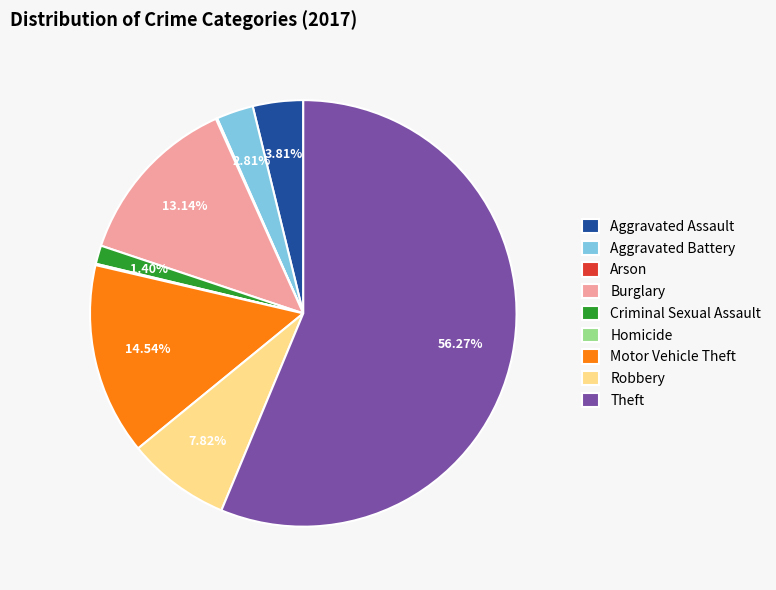

To the nearest percent, what is the difference between the Aggravated Assault and Criminal Sexual Assault slice percentages?

2%